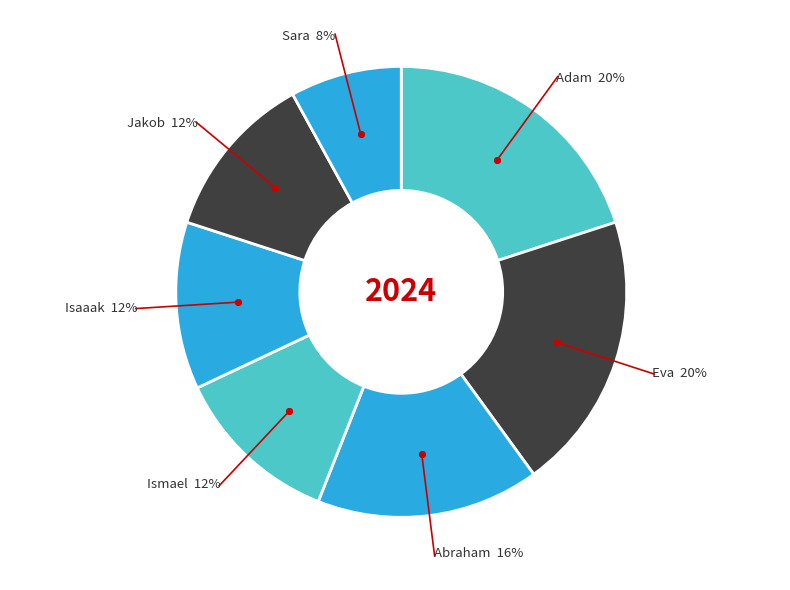

How many slices are in this pie chart?

7